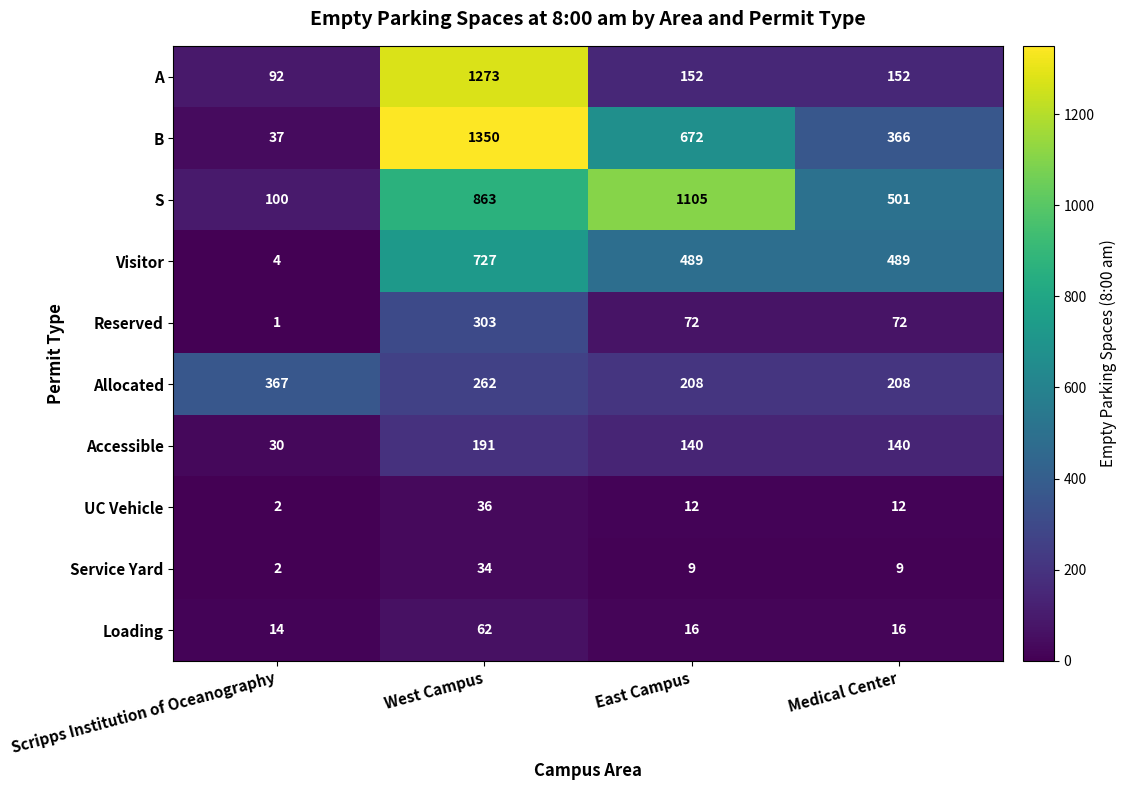

Which series has the largest range (max minus min)?

B